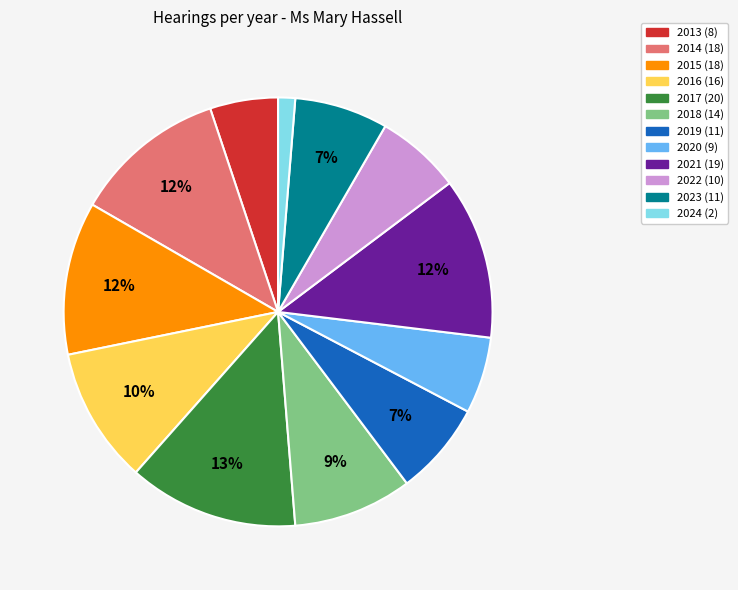

Is there a majority slice in this chart?

No